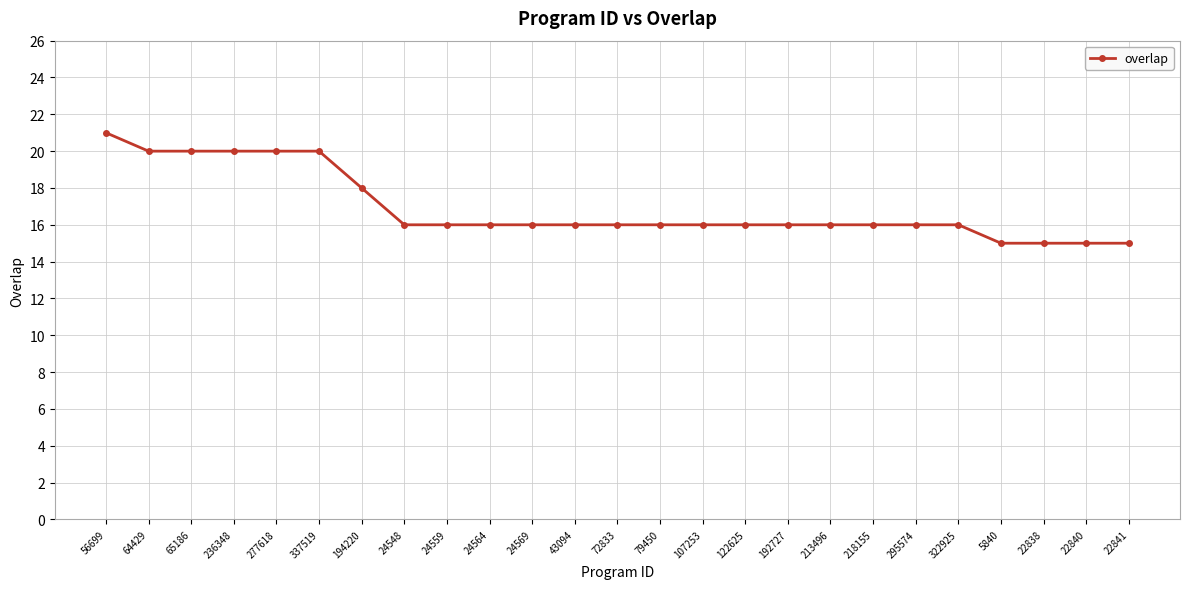

Approximately how many times larger is the value at 24564 compared to 72833?

1.0